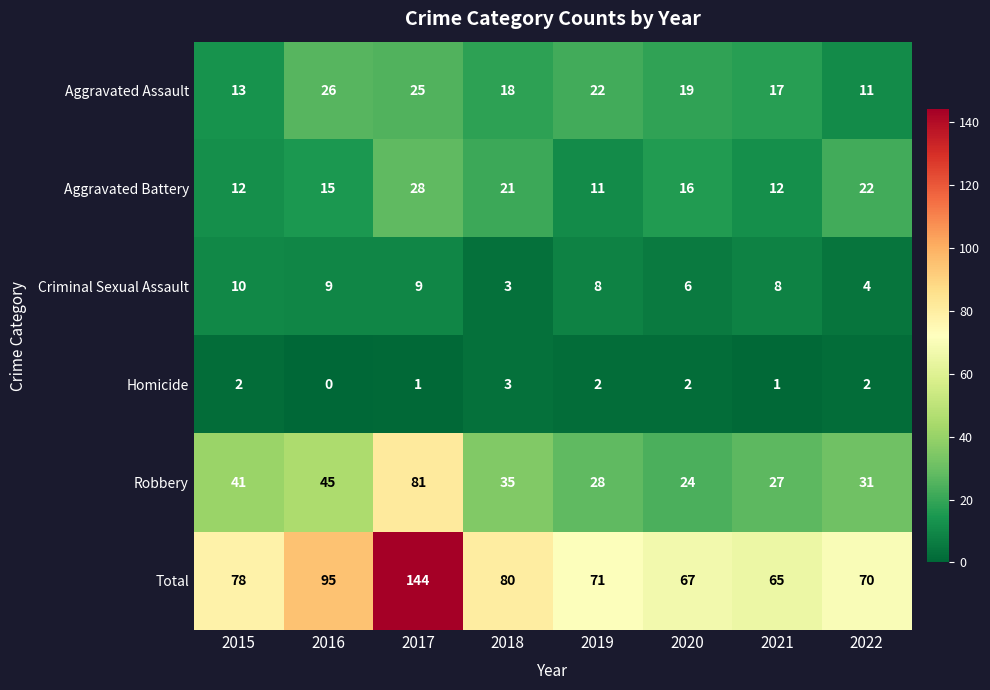

What is the maximum value for Homicide?

3